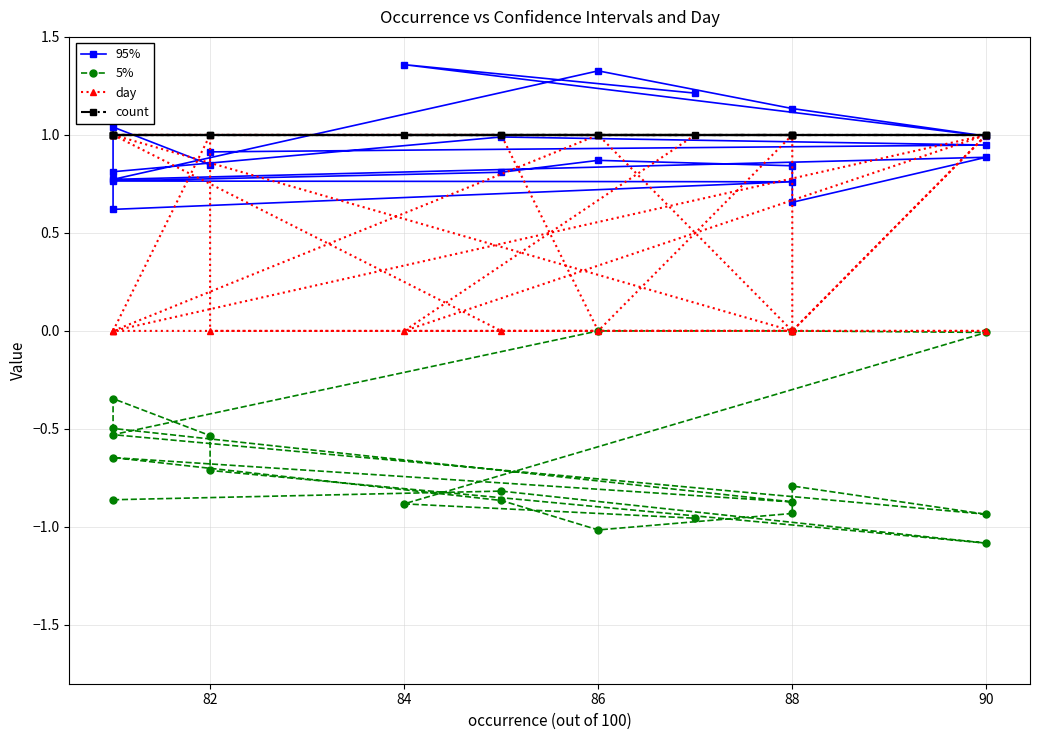

Where is day nearest to the value 0?

82